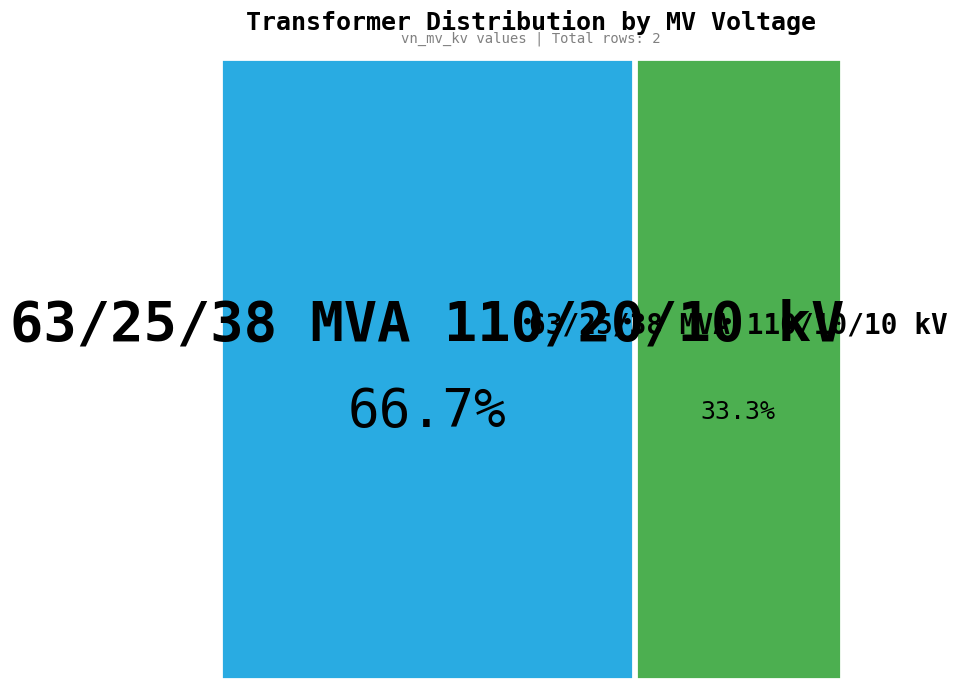

Is 63/25/38 MVA 110/20/10 kV the majority of the pie?

Yes